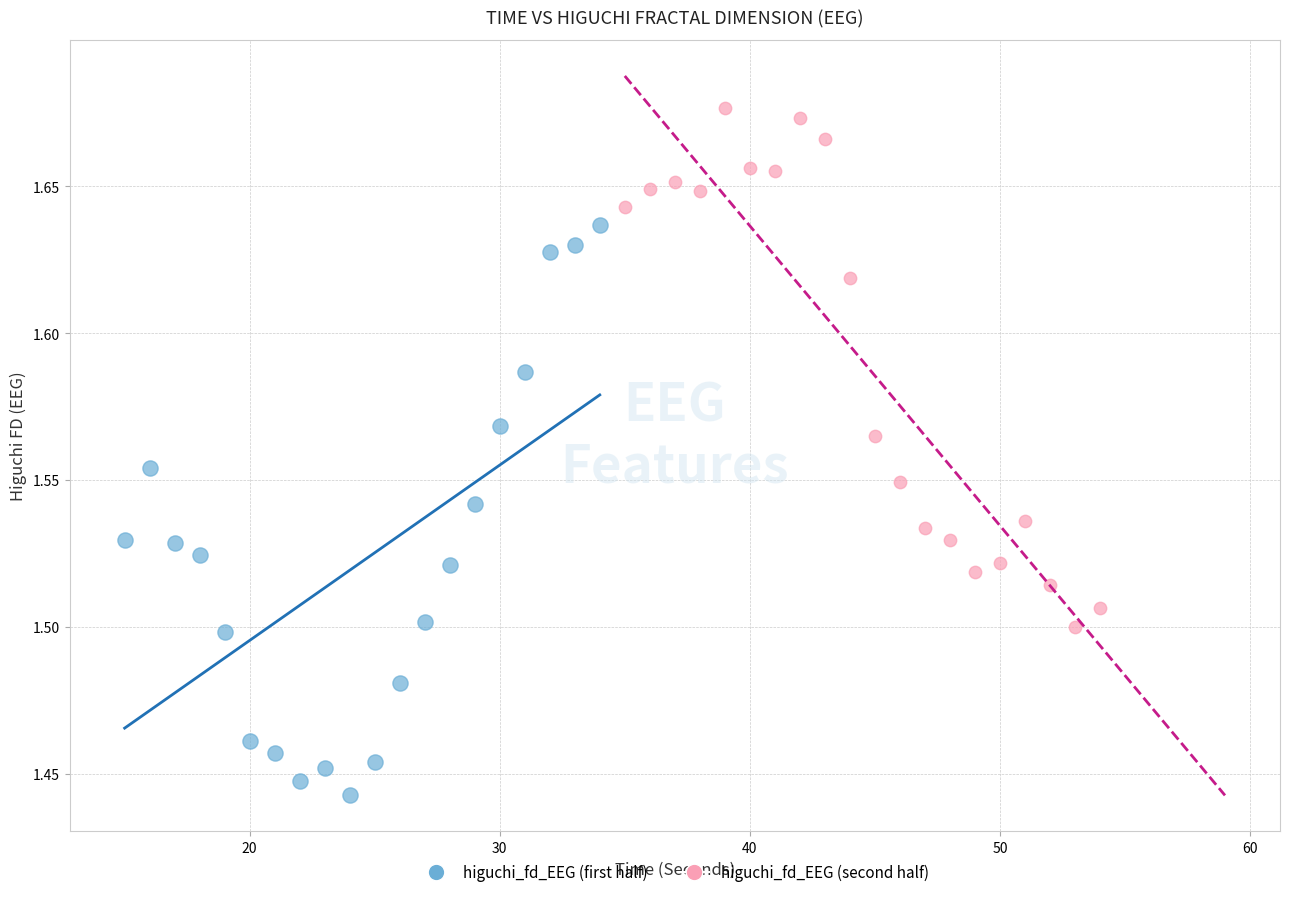

Which series contains the highest Y value?

higuchi_fd_EEG (second half)